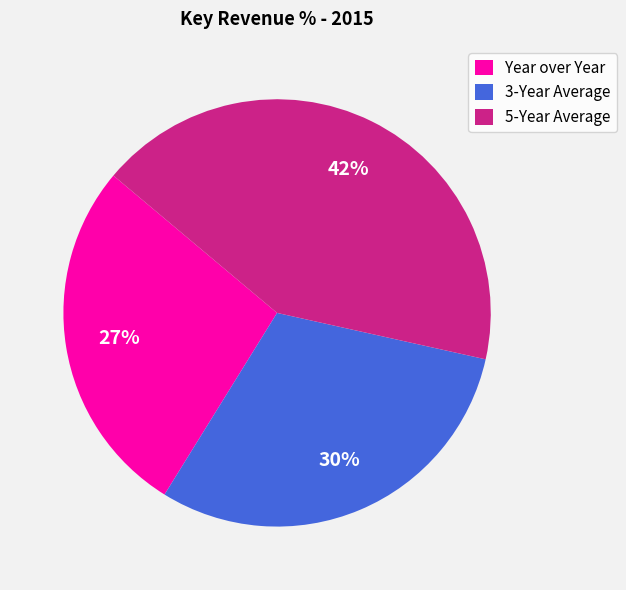

The Year over Year slice represents 27% of the pie. True or false?

True